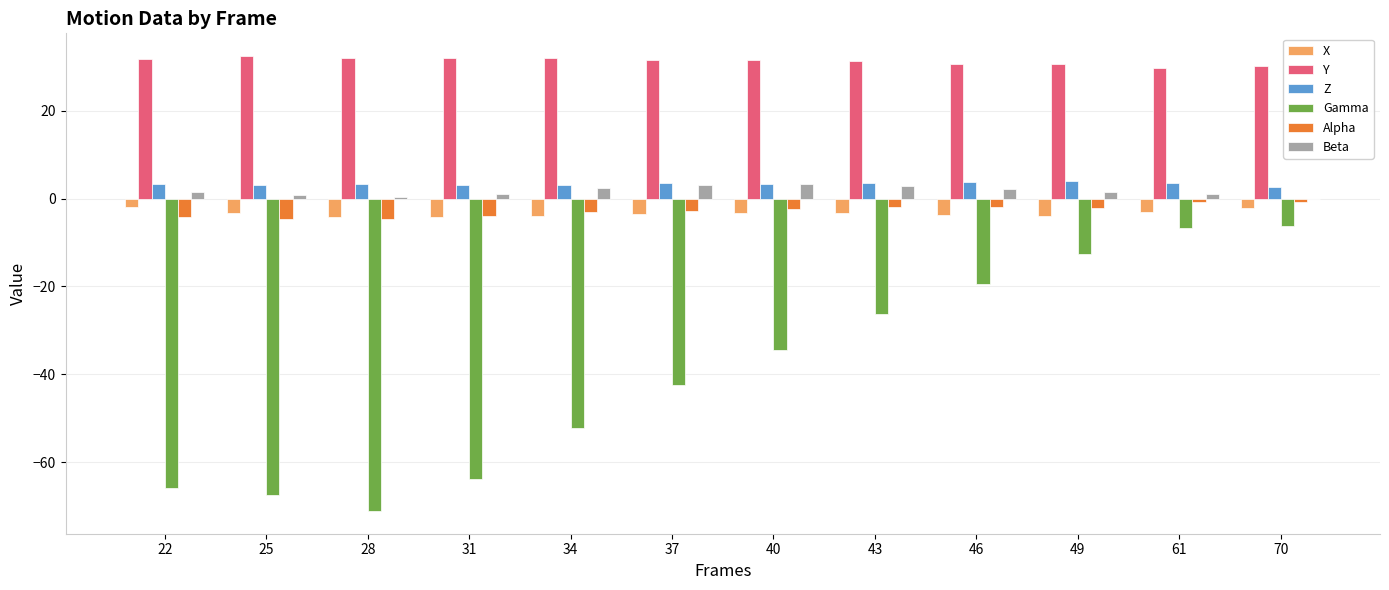

How many groups of bars are there?

12